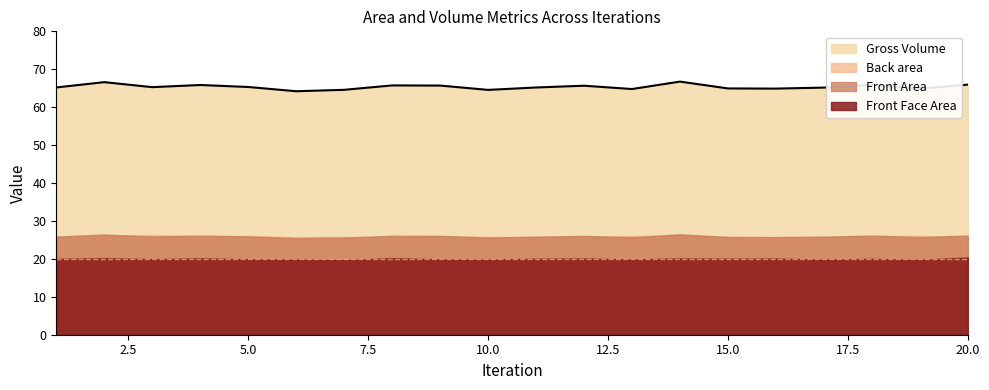

List the labels in order of Front Face Area value, largest first.

20, 8, 2, 4, 14, 12, 16, 15, 11, 18, 1, 3, 5, 9, 13, 6, 17, 10, 19, 7